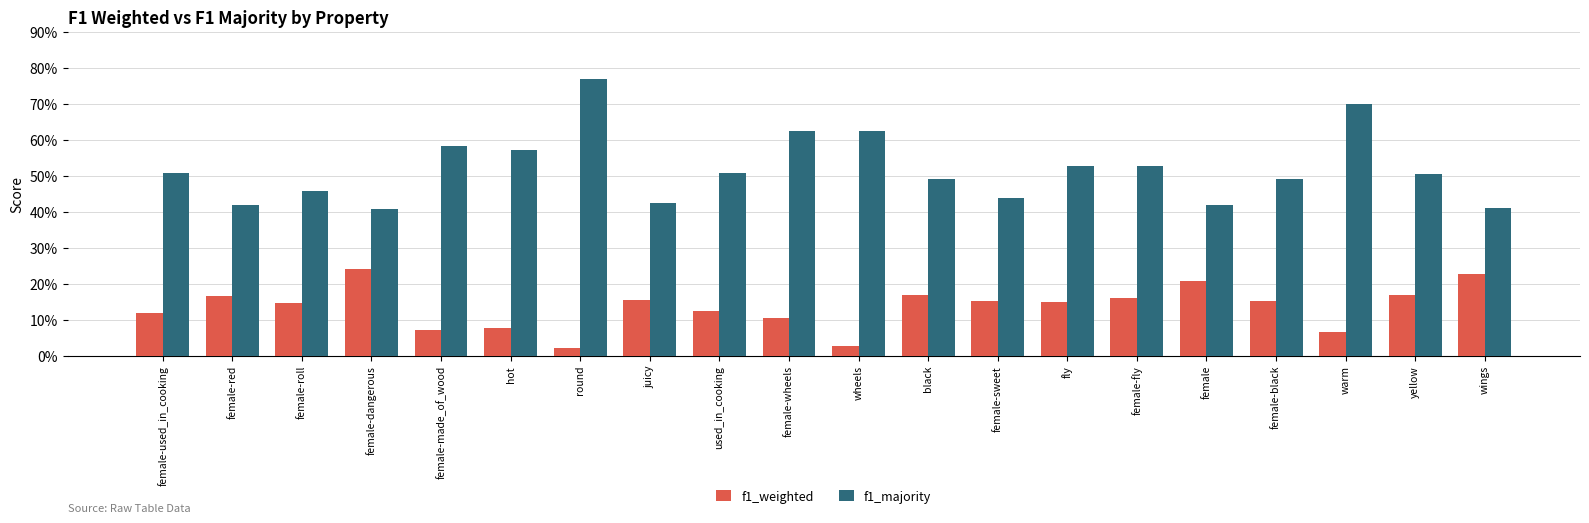

At which label is f1_majority closest to 0?

female-dangerous